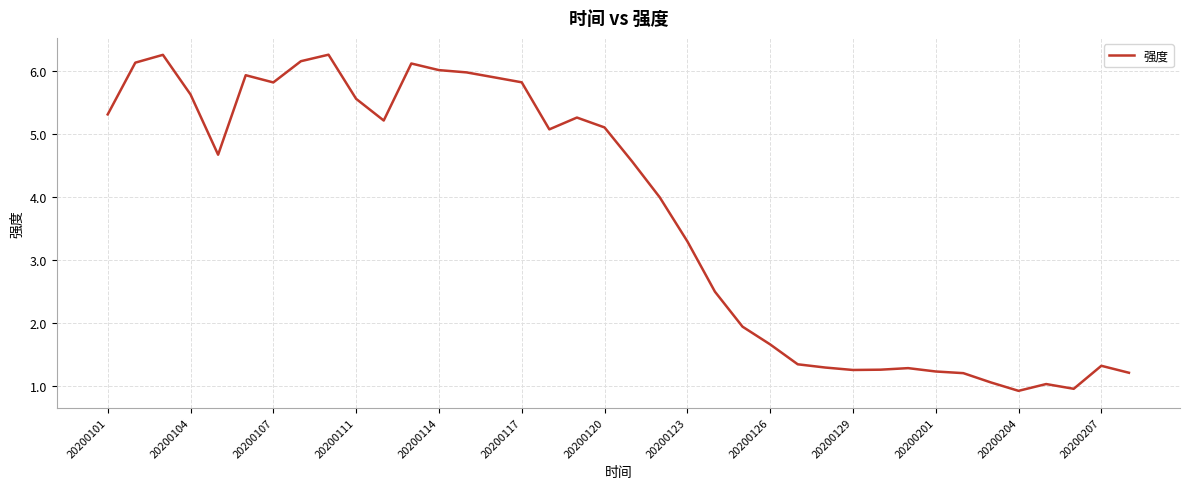

What is the difference between the maximum and minimum values?

5.3